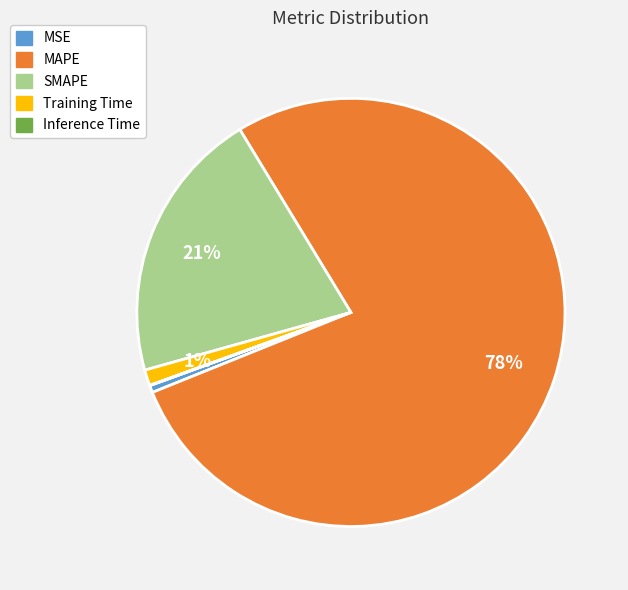

Do SMAPE and MSE together represent more than half of the pie?

No